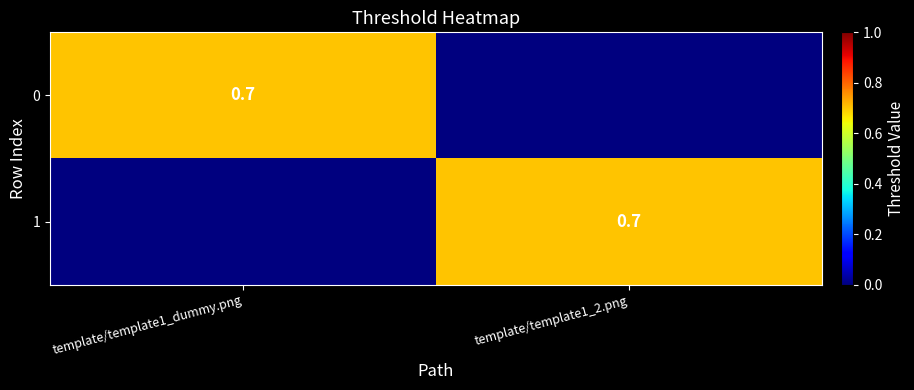

How many distinct data groups are displayed?

2